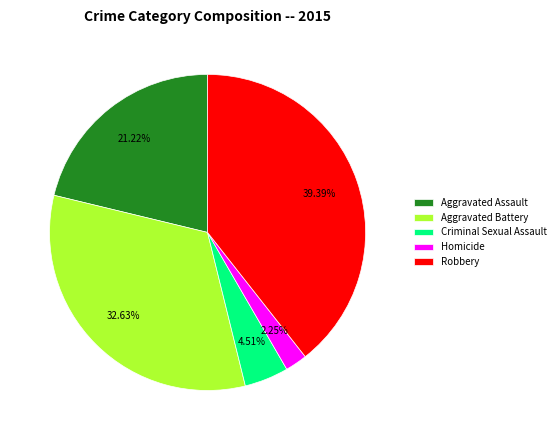

Combined, do Robbery and Criminal Sexual Assault account for over 50%?

No